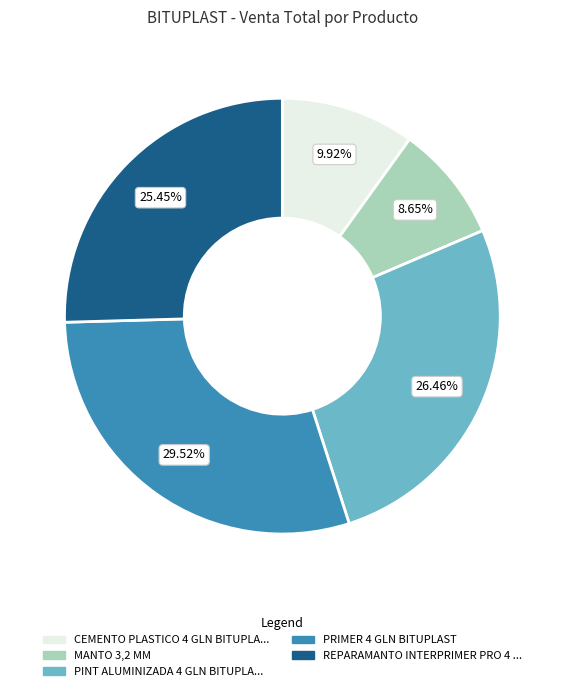

Do PRIMER 4 GLN BITUPLAST and CEMENTO PLASTICO 4 GLN BITUPLA... together represent more than half of the pie?

No